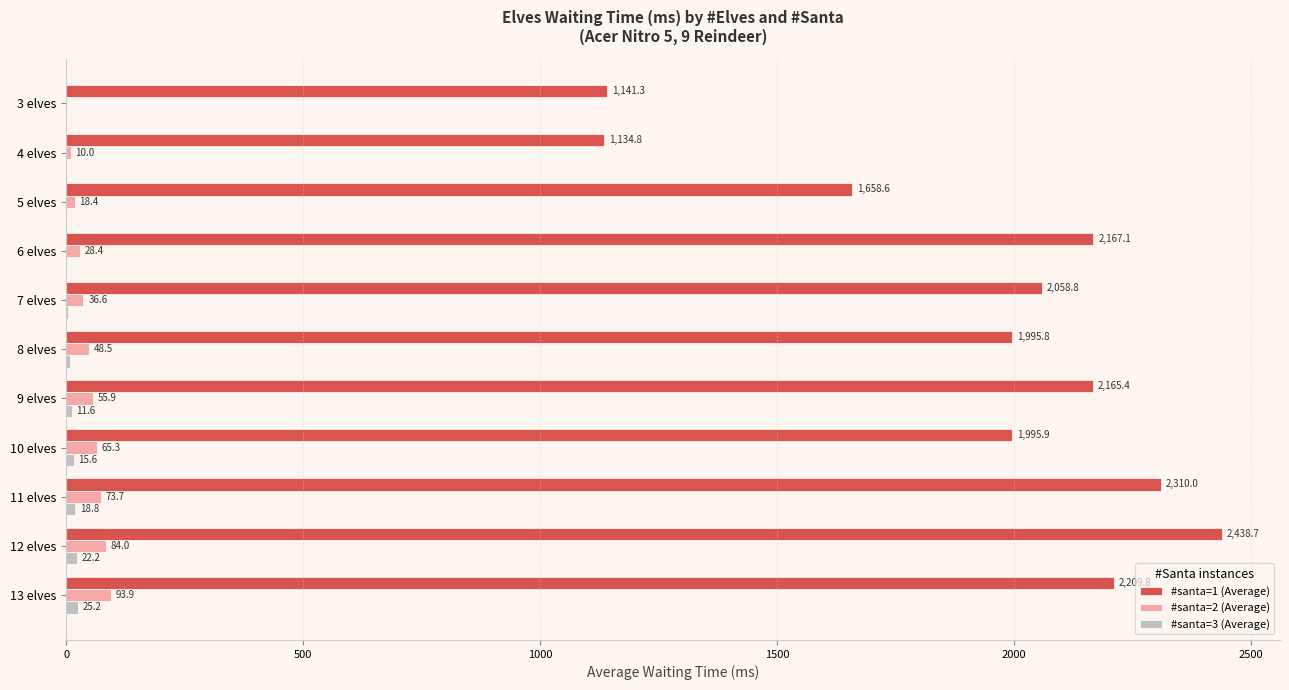

Between 4 elves and 7 elves, which series saw the biggest shift?

#santa=1 (Average)